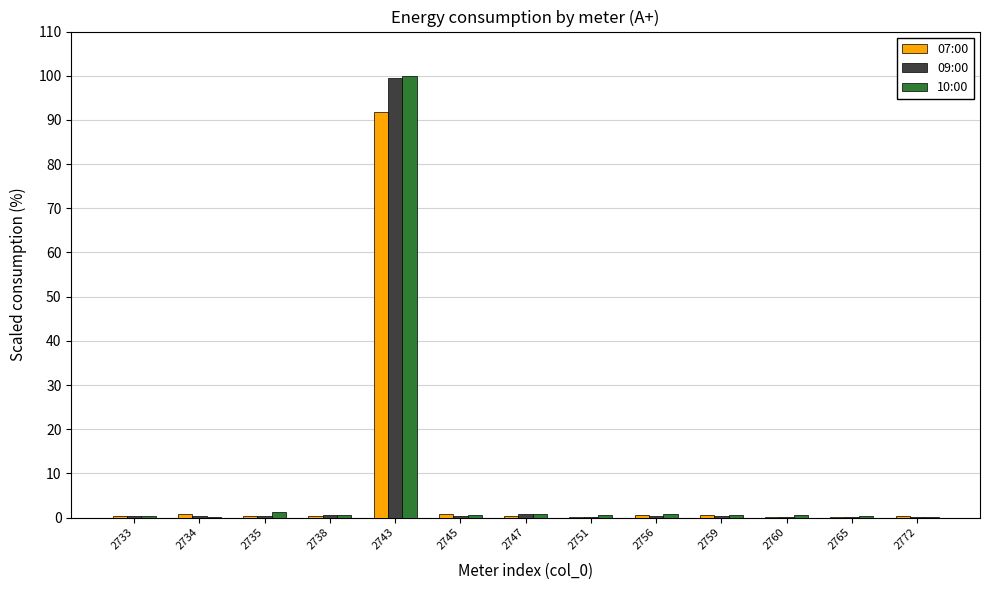

At which category is the sum across all series the highest?

2743